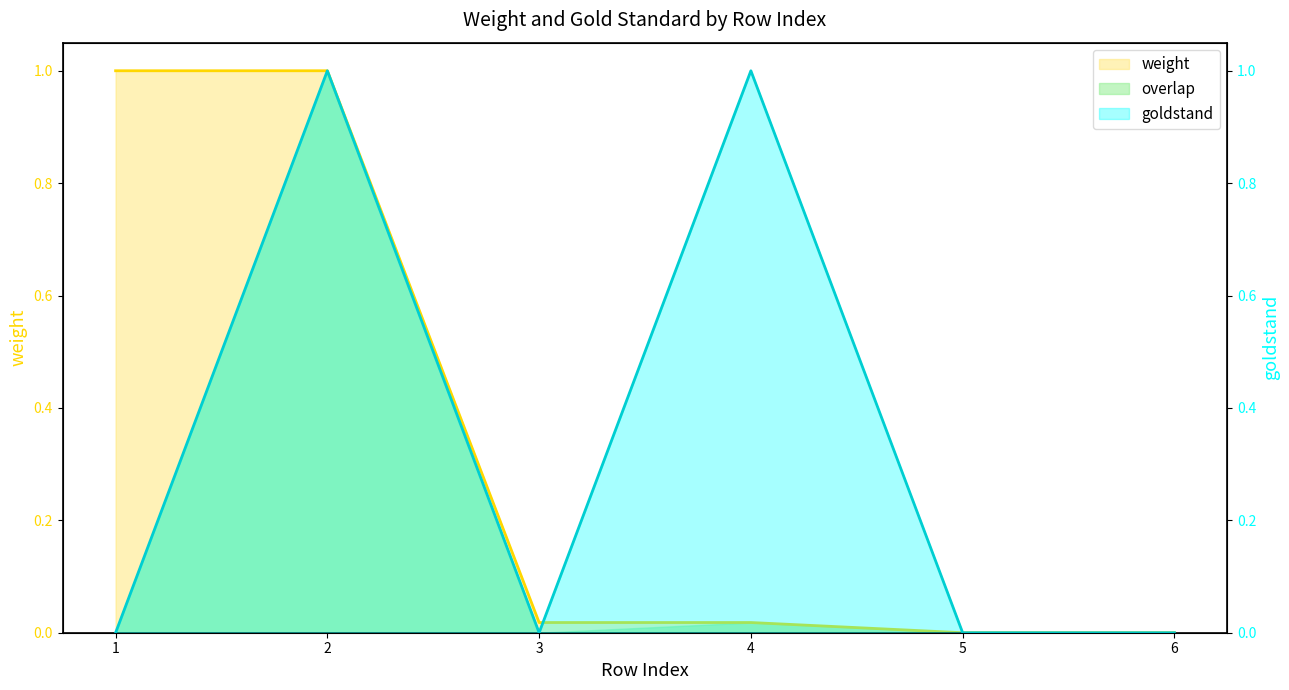

How many positive values does the weight series have?

4